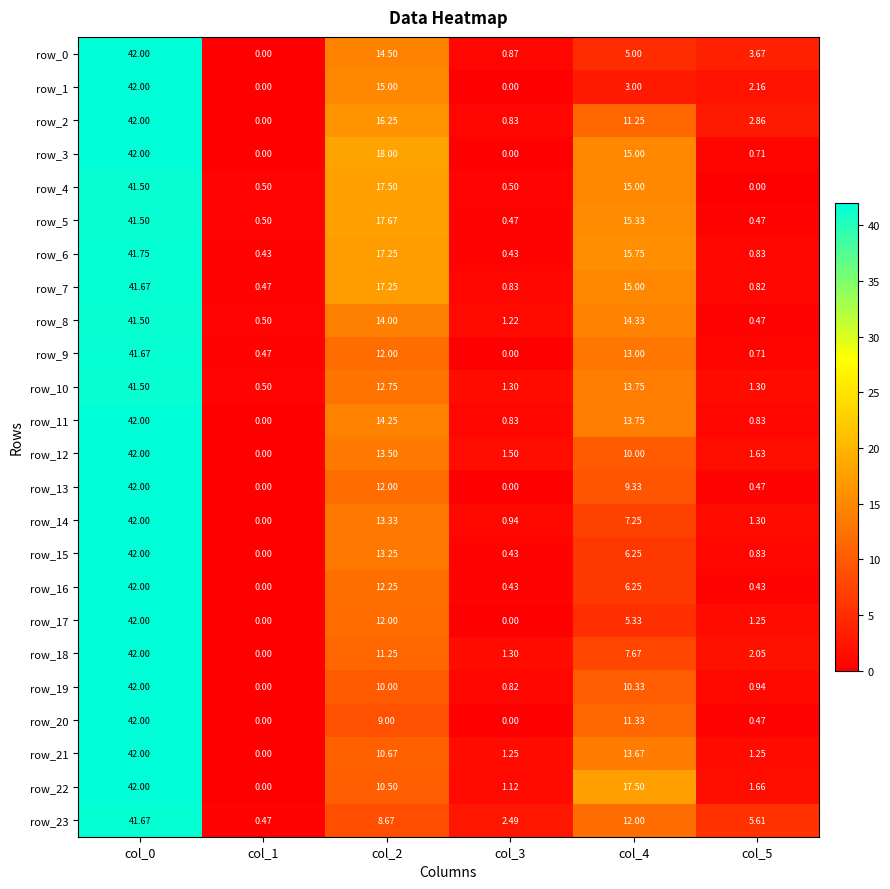

What value does the row_1 series have at col_4?

3.0